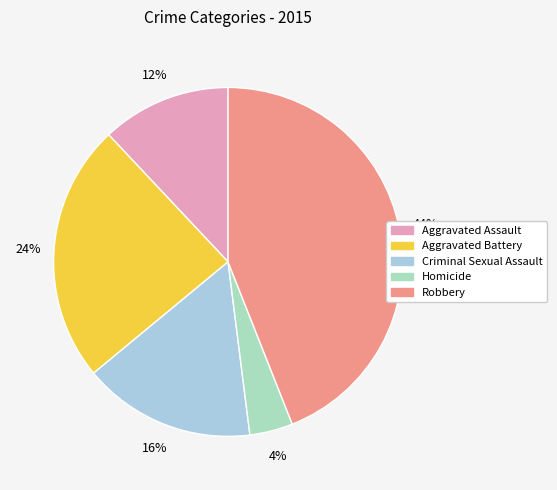

To the nearest percent, what is the difference between the largest and smallest slice percentages?

40%